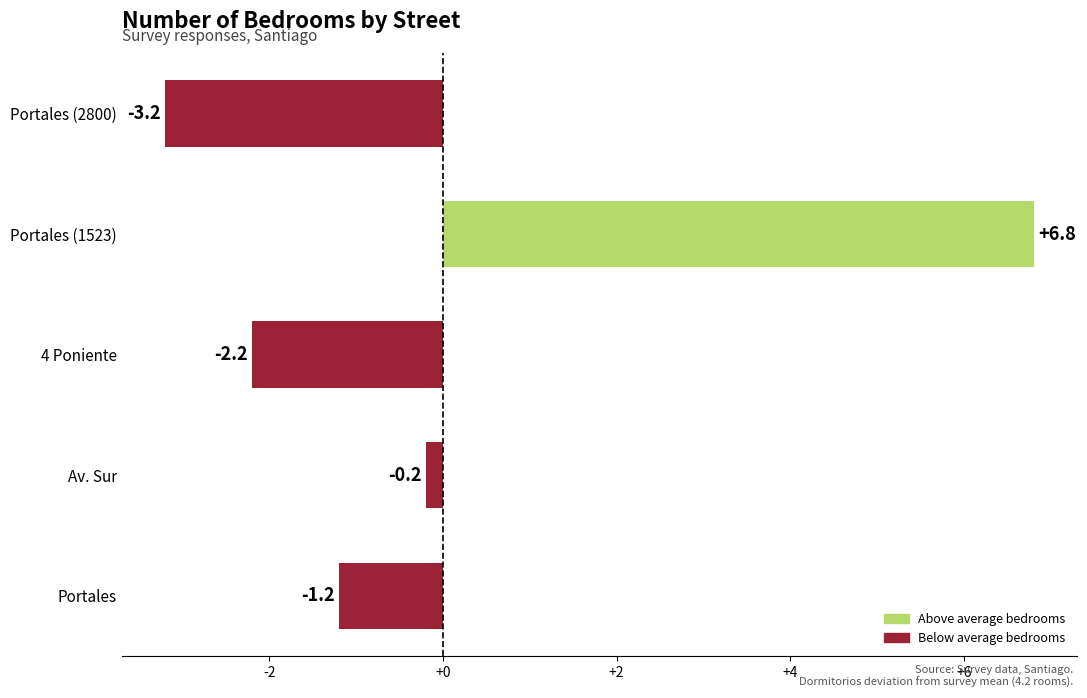

What is the change in value from 4 Poniente to Portales (1523)?

+9.0